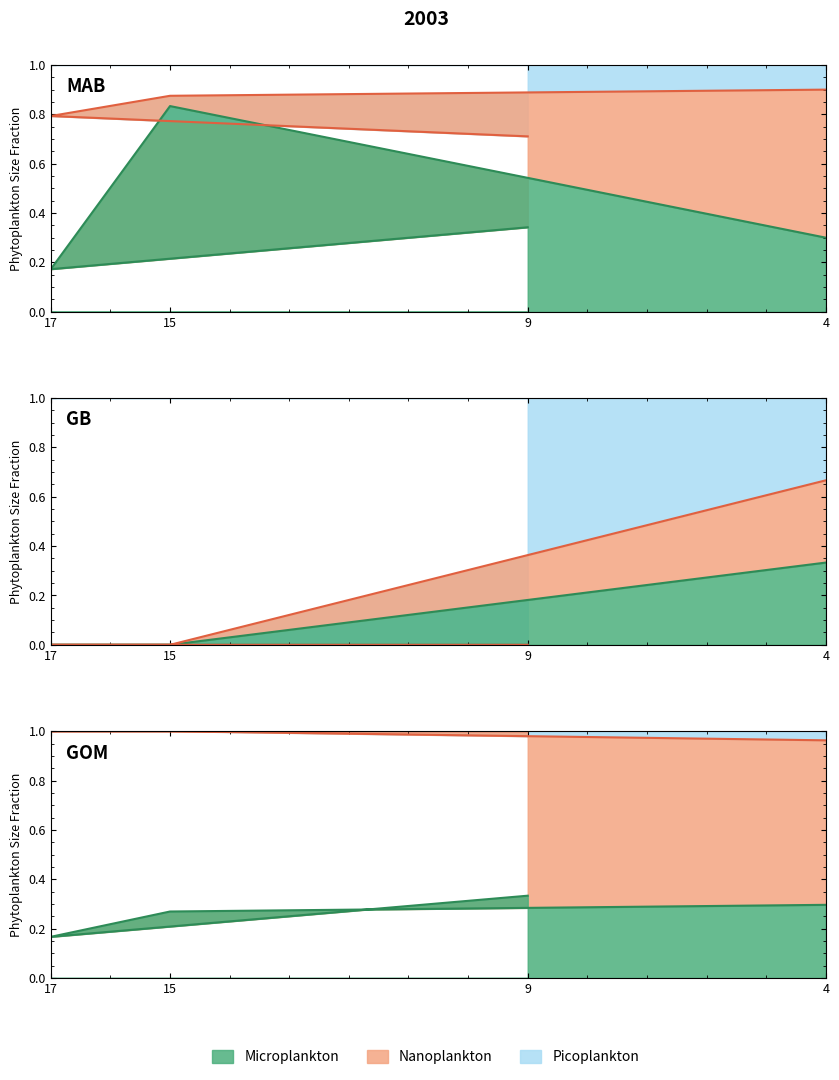

What is the label of the 2nd point from the right?

15